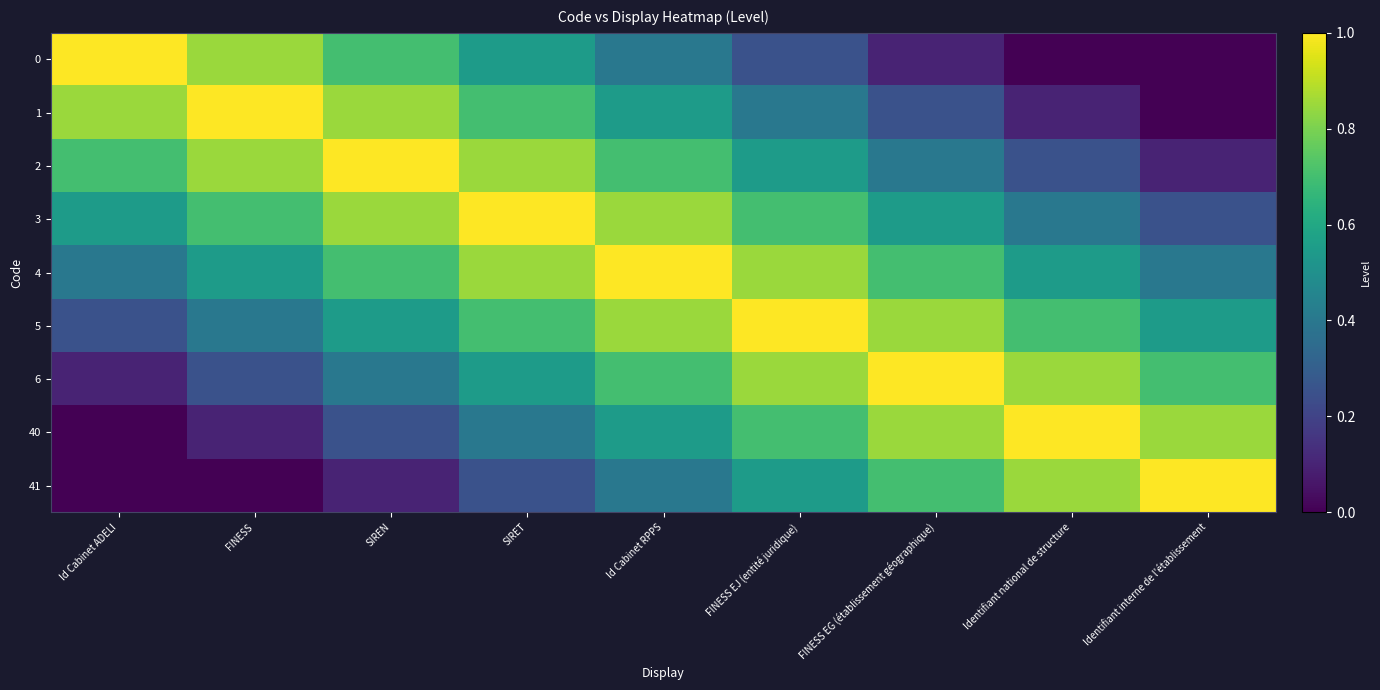

Which series has the largest total across all categories?

4